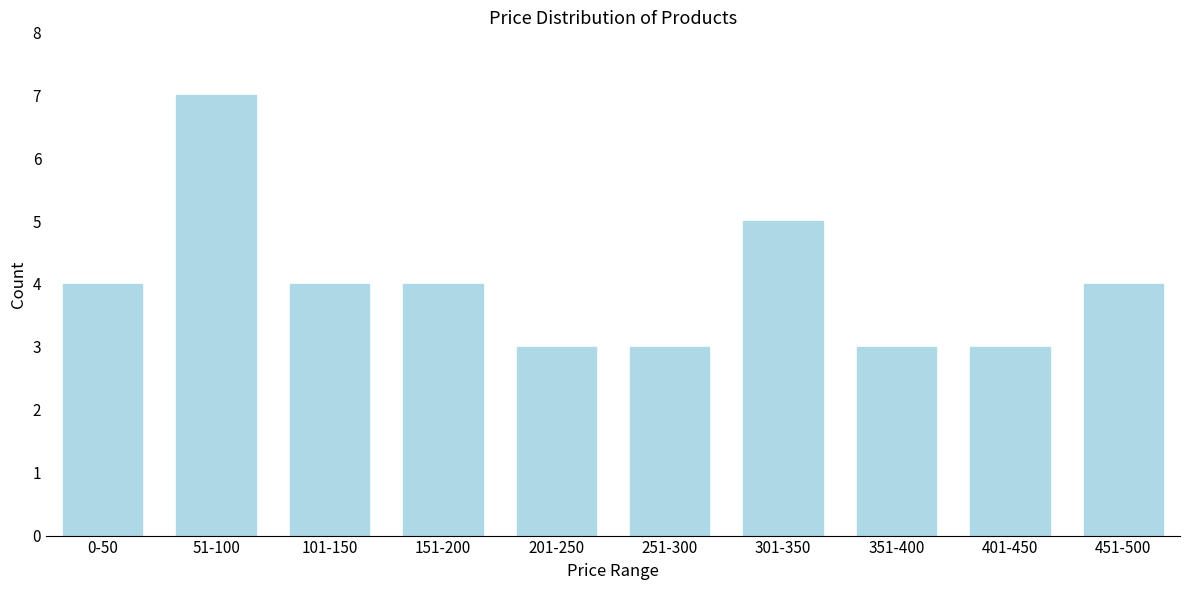

Reading right to left, list all the values displayed in this chart.

4	3	3	5	3	3	4	4	7	4